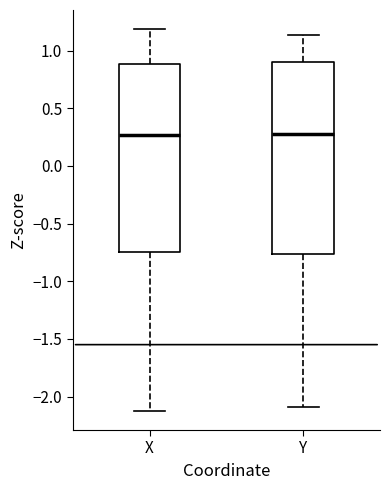

Where does the median line of the box for X sit on the y-axis? The values are not printed on the chart, so give them approximately, as read against the axis.

0.25